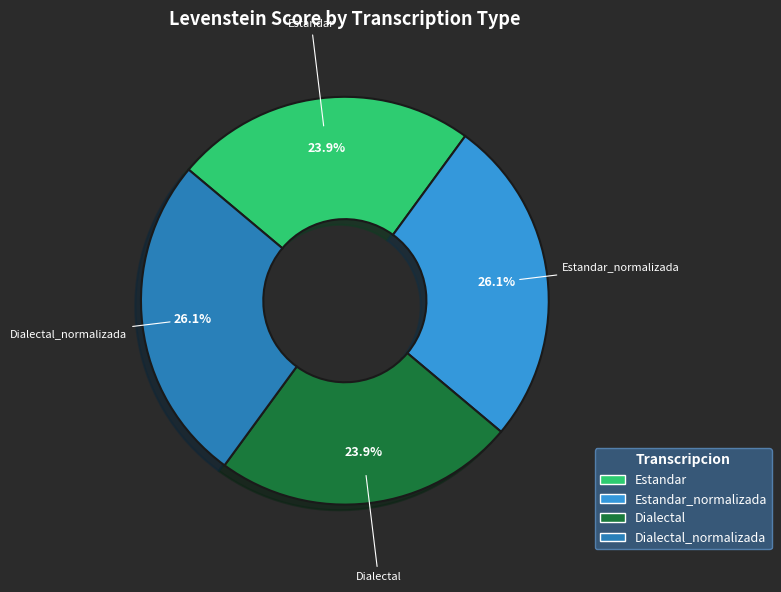

The Dialectal slice represents 32% of the pie. True or false?

False